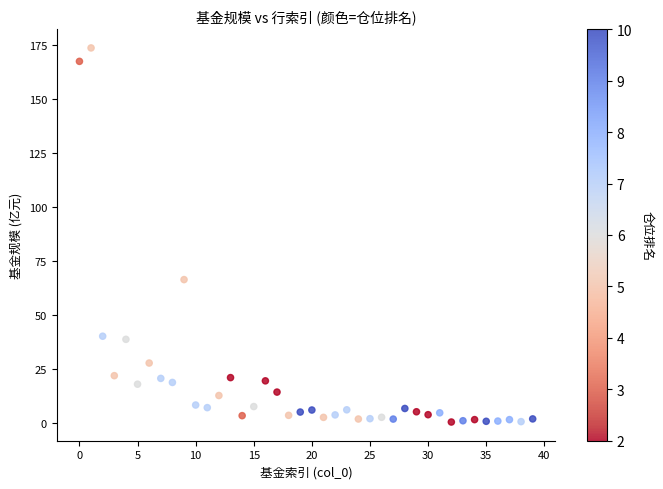

What Y value in the scatter plot is closest to 87?

66.4